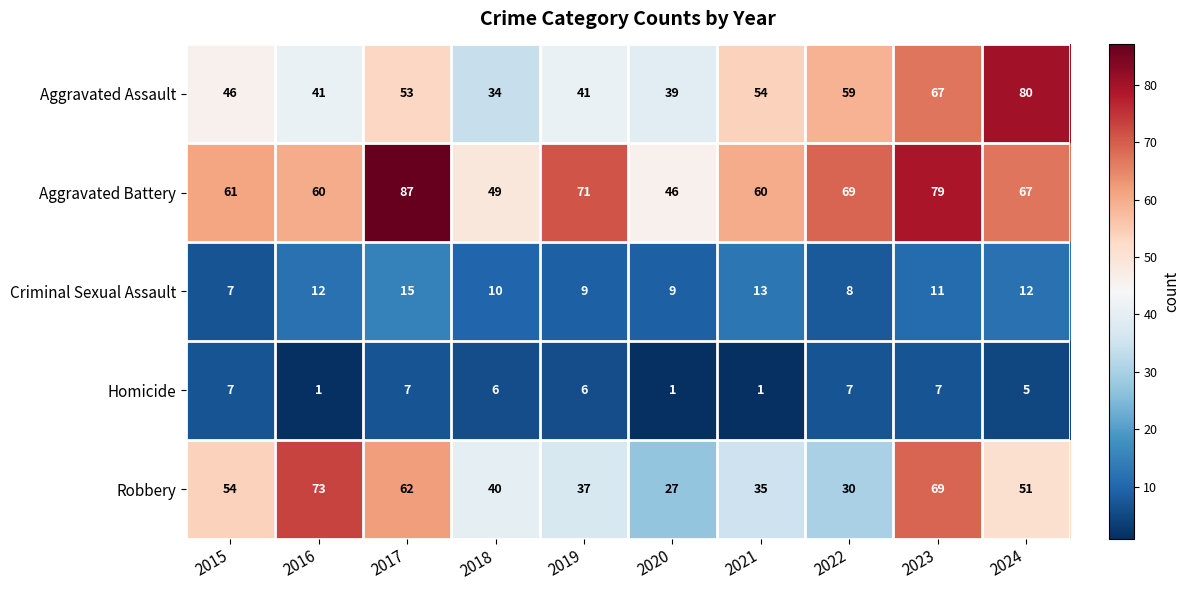

At how many categories does at least one series exceed 78?

3